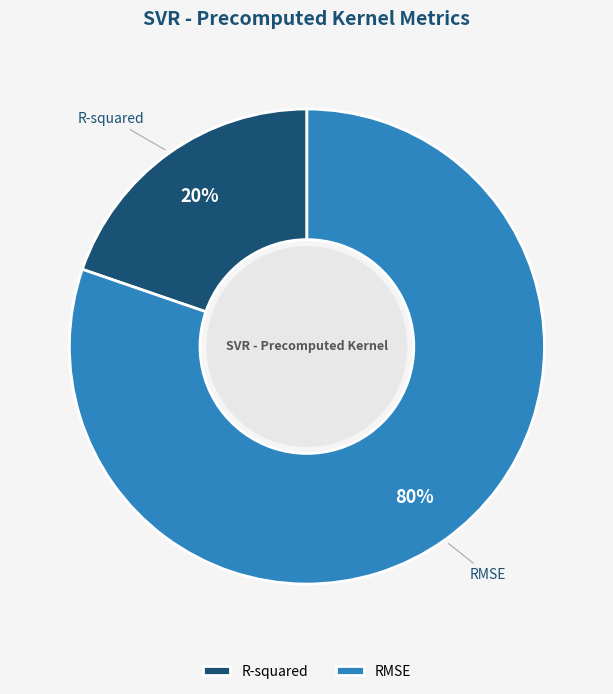

Rank the categories by value from highest to lowest.

RMSE, R-squared